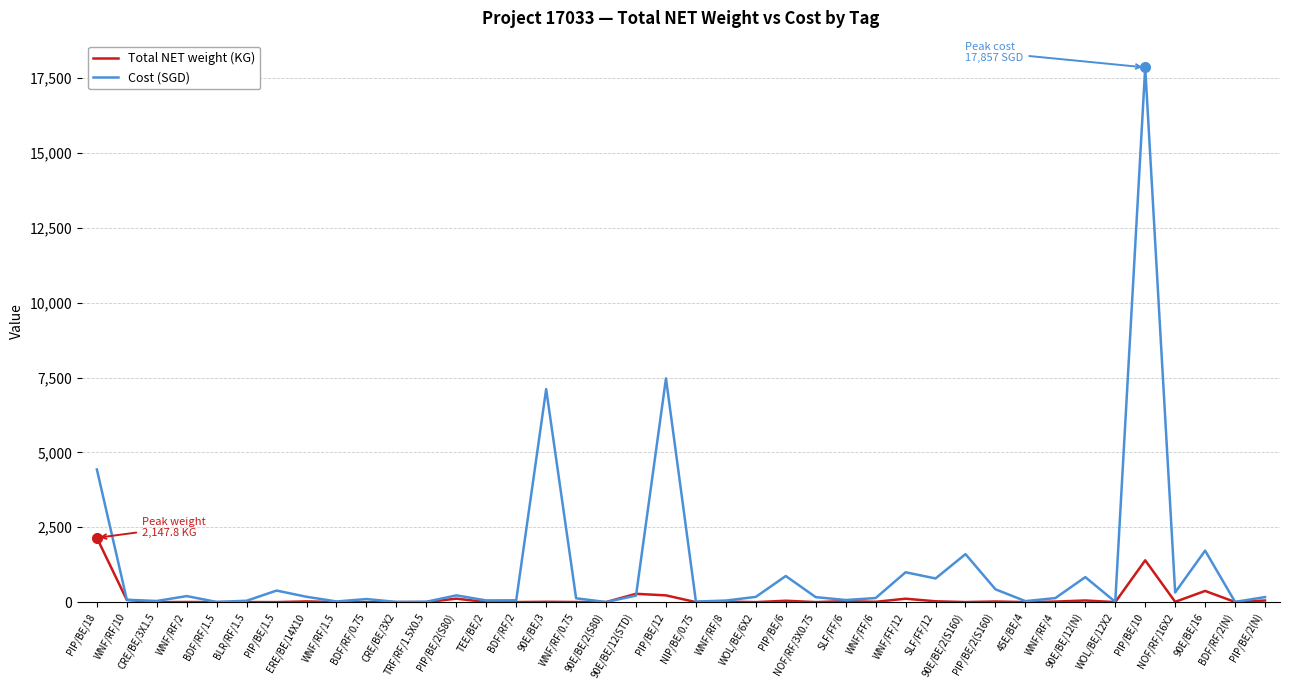

Rank the series by their maximum value, from highest to lowest.

Cost (SGD), Total NET weight (KG)